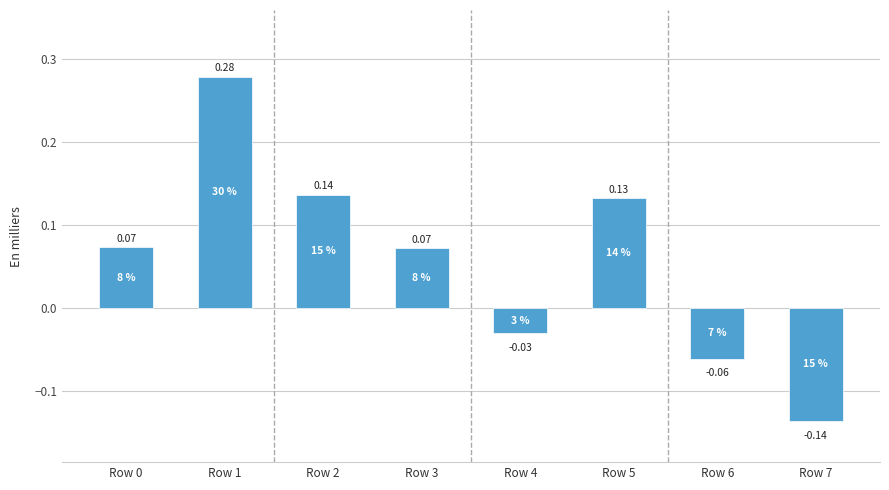

Between Row 7 and Row 3, which is larger?

Row 3